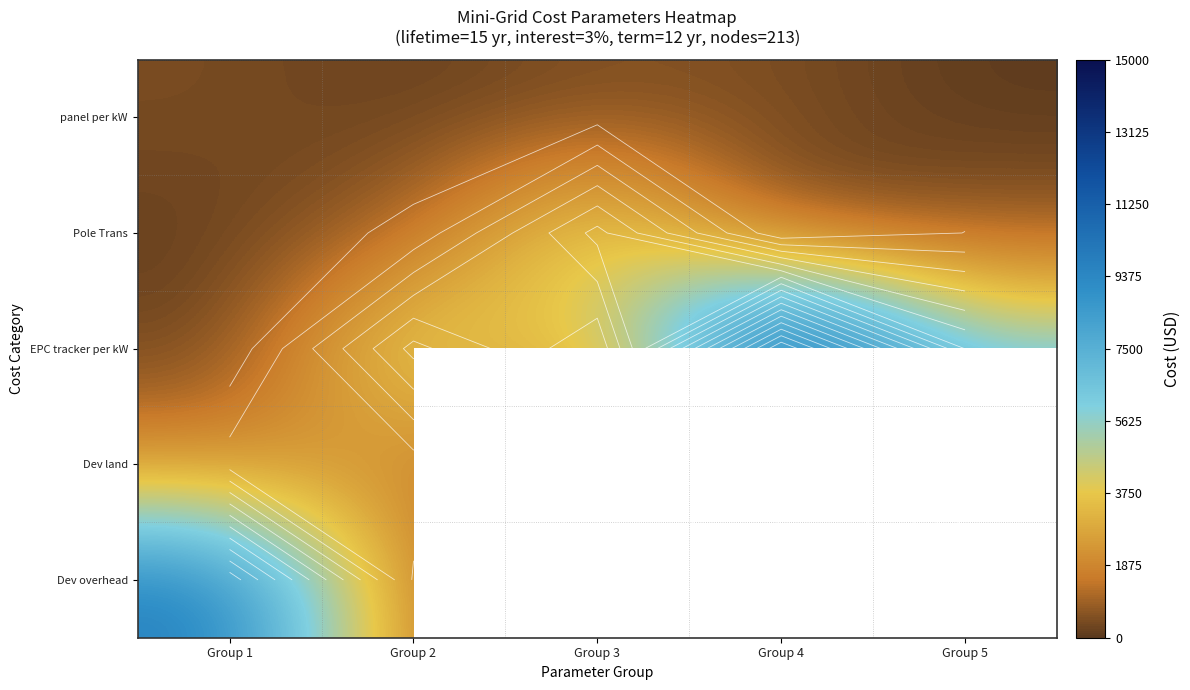

The value of Dev land at Group 1 is 3584.4. True or false?

False